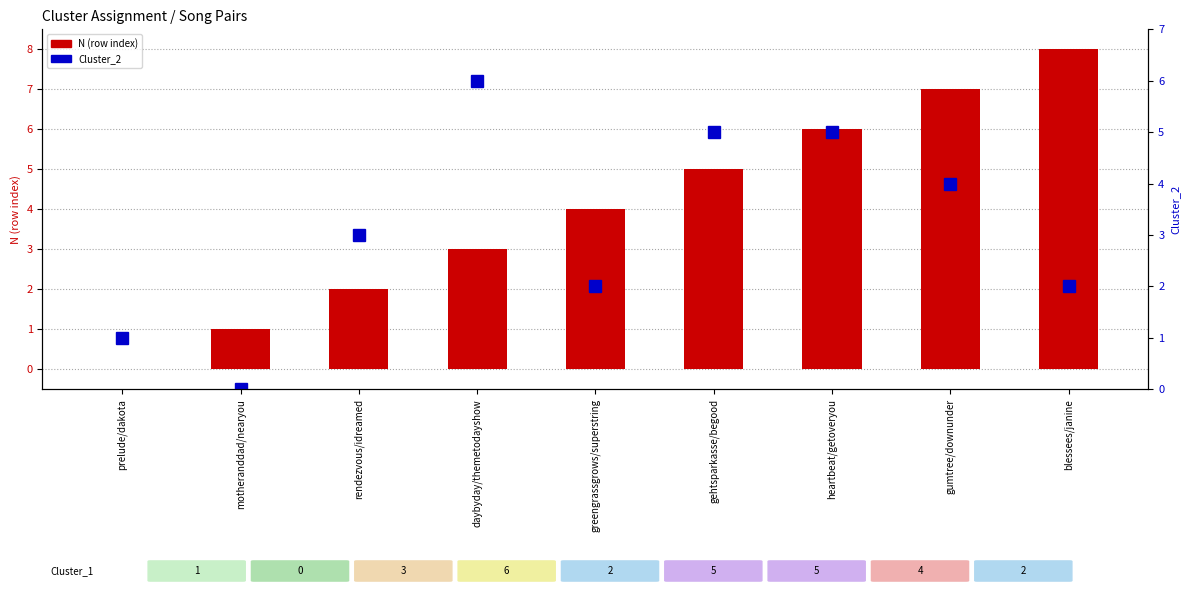

How many N (row index) values are between 2 and 6?

5